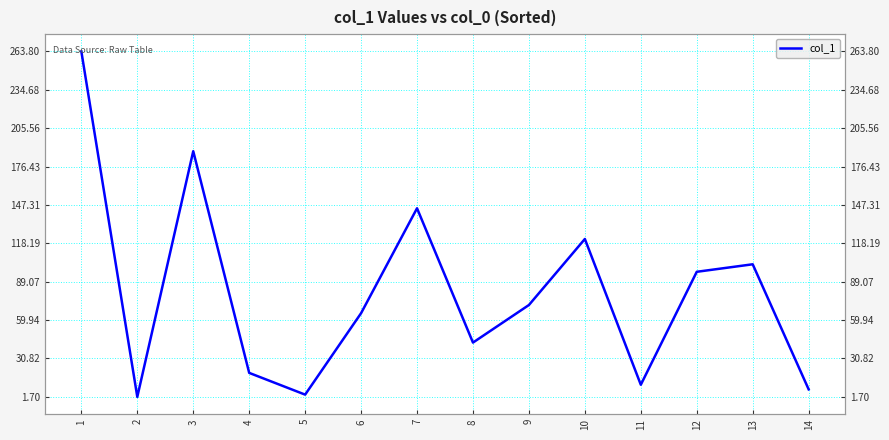

What is the greatest value displayed?

263.8